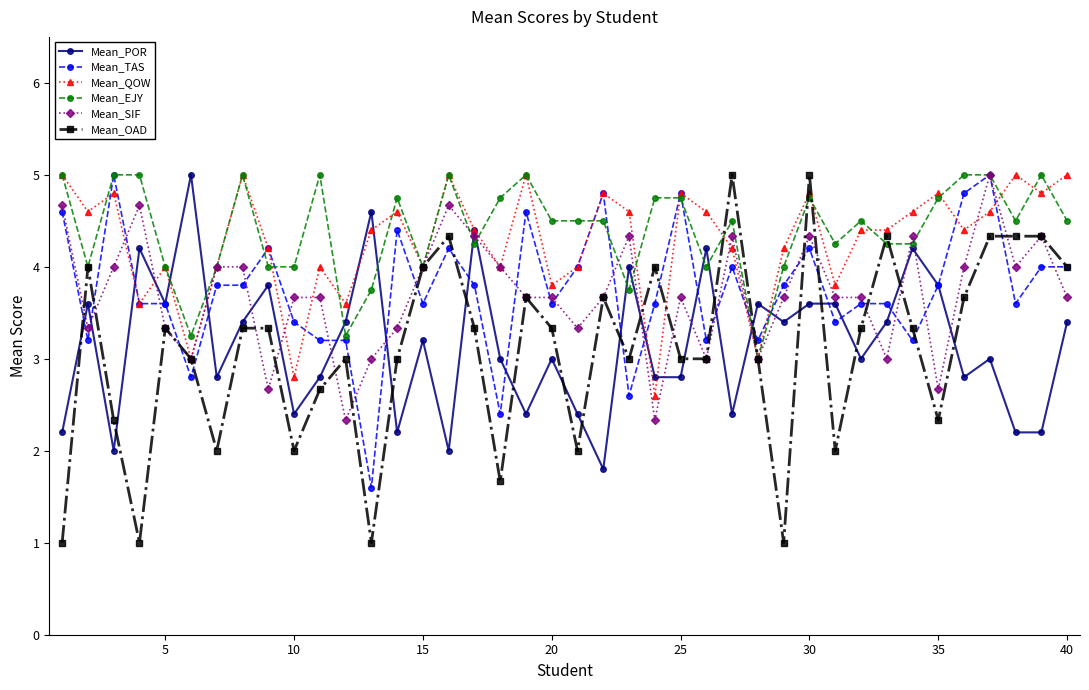

Which series has the largest range (max minus min)?

Mean_OAD